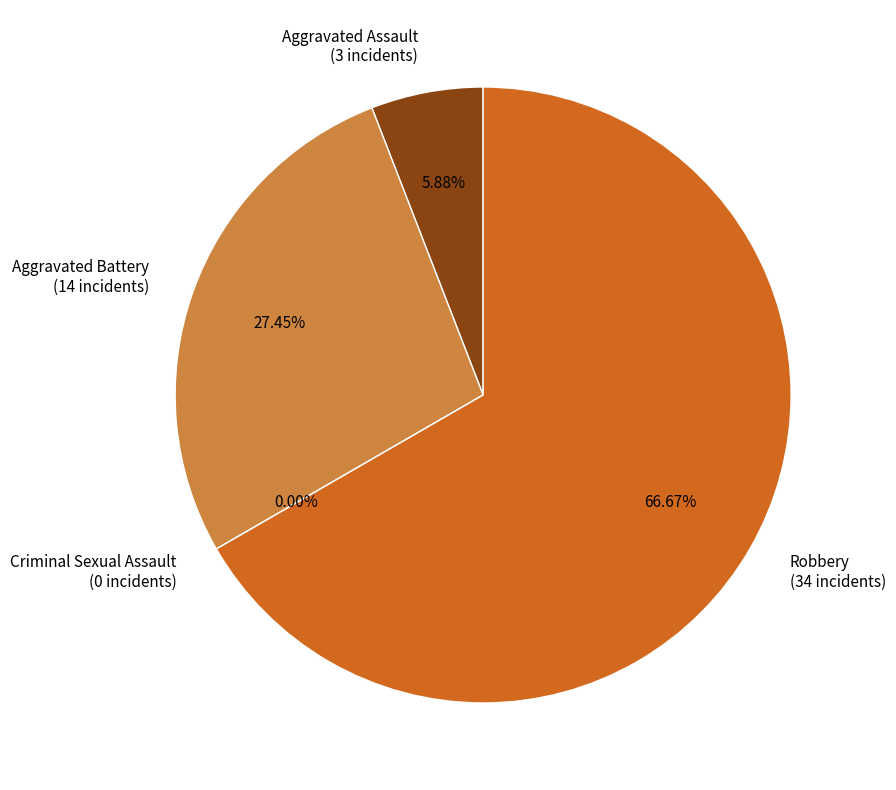

True or false: Aggravated Assault accounts for 1% of the total.

False